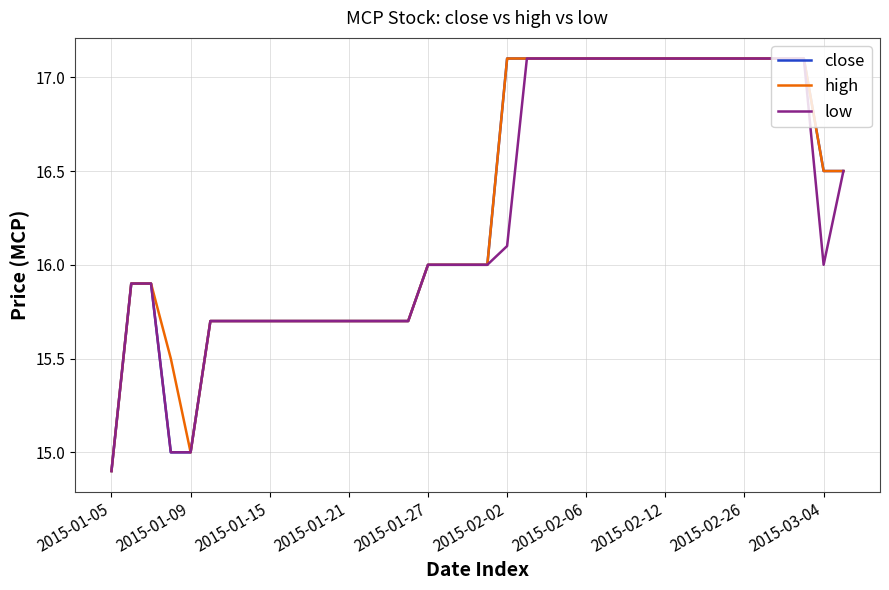

What is the lowest value of the close series?

14.9